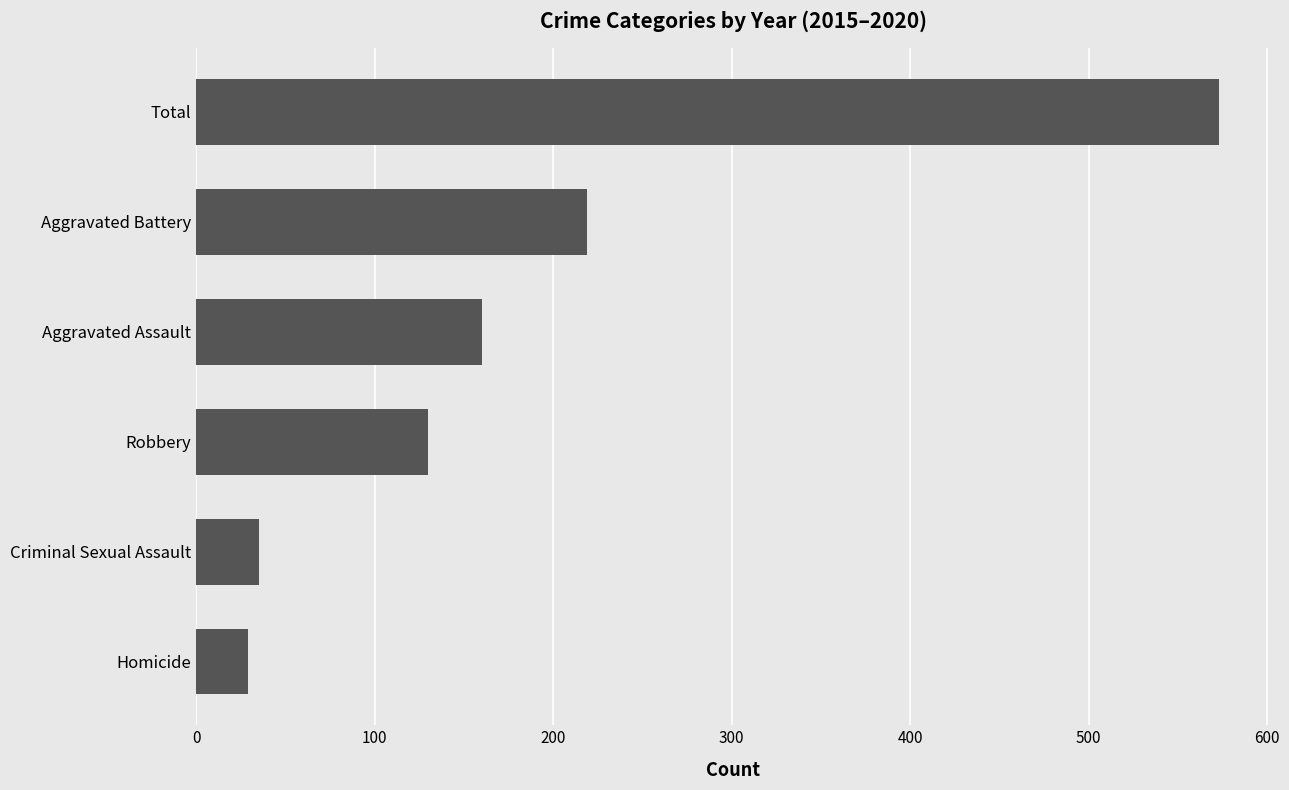

What is the label of the 1st bar from the top?

Total